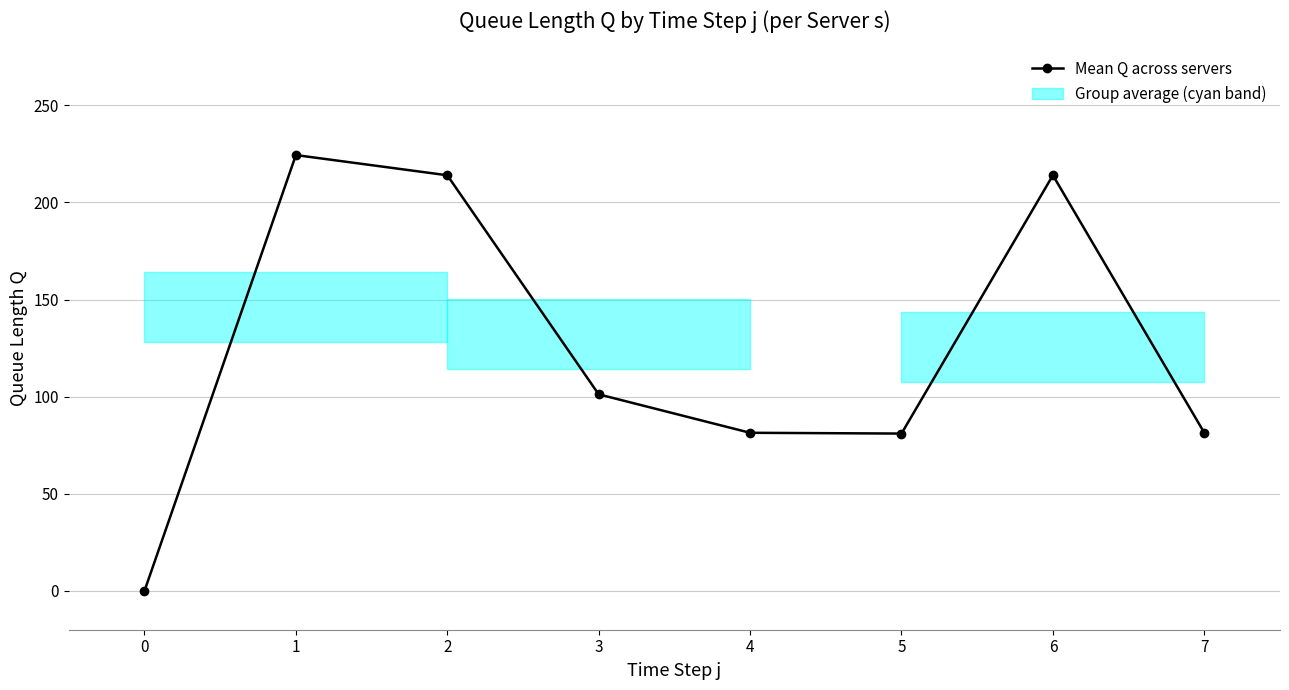

What is the sum of the values at 0 and 1?

224.4